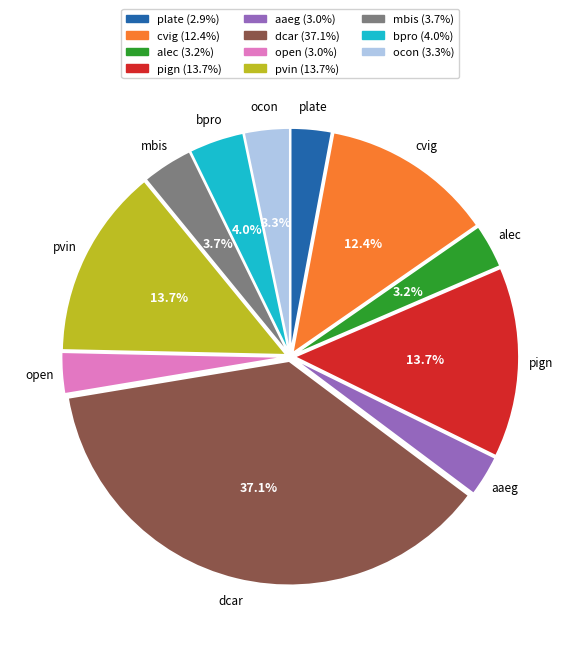

What is the largest slice in the pie chart?

dcar